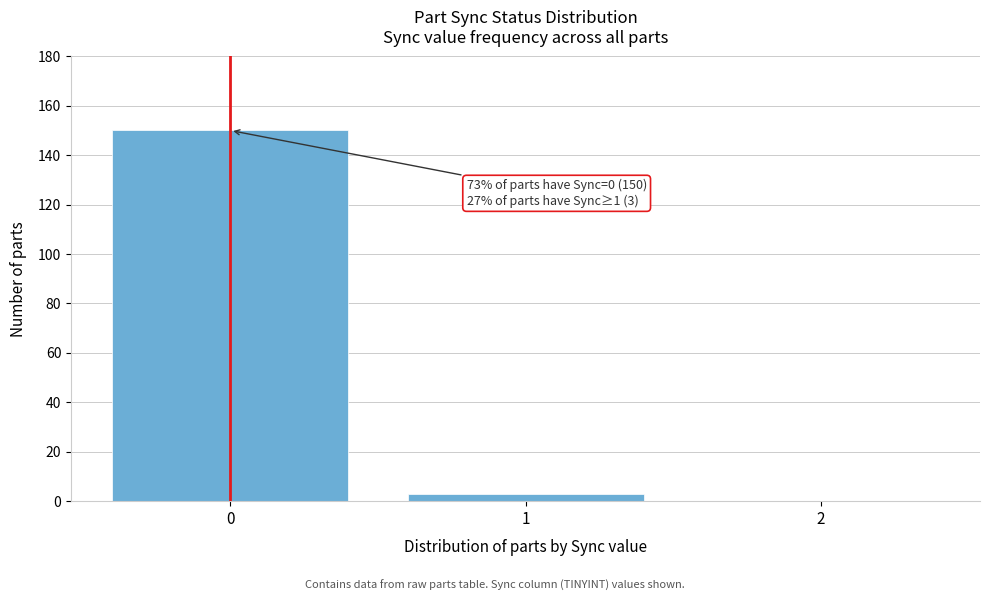

Reading left to right, transcribe all the data shown in this chart.

0=150	1=3	2=0